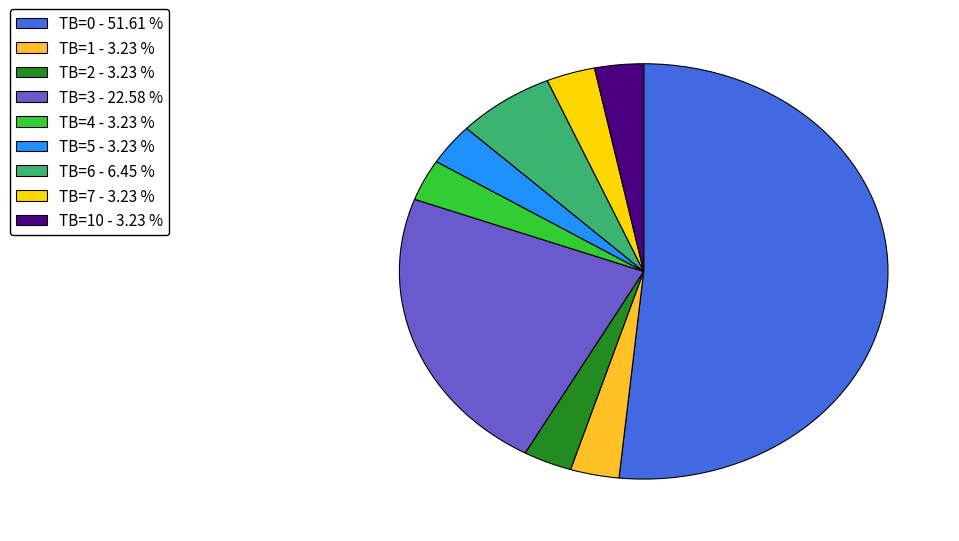

What is the largest slice in the pie chart?

TB=0 - 51.61 %